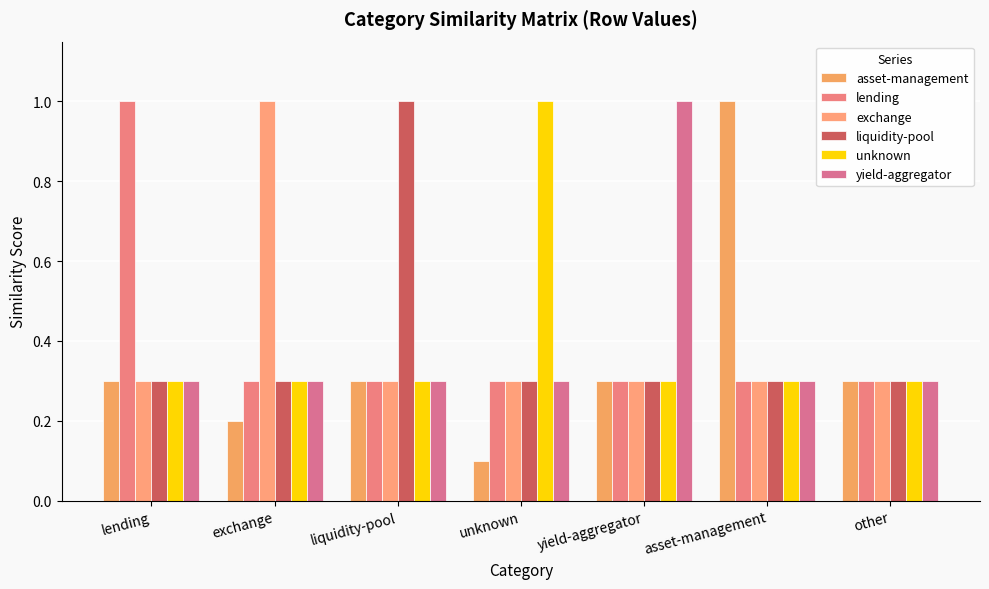

Reading left to right, transcribe all the data shown in this chart.

asset-management: lending=0.3	exchange=0.2	liquidity-pool=0.3	unknown=0.1	yield-aggregator=0.3	asset-management=1.0	other=0.3
lending: lending=1.0	exchange=0.3	liquidity-pool=0.3	unknown=0.3	yield-aggregator=0.3	asset-management=0.3	other=0.3
exchange: lending=0.3	exchange=1.0	liquidity-pool=0.3	unknown=0.3	yield-aggregator=0.3	asset-management=0.3	other=0.3
liquidity-pool: lending=0.3	exchange=0.3	liquidity-pool=1.0	unknown=0.3	yield-aggregator=0.3	asset-management=0.3	other=0.3
unknown: lending=0.3	exchange=0.3	liquidity-pool=0.3	unknown=1.0	yield-aggregator=0.3	asset-management=0.3	other=0.3
yield-aggregator: lending=0.3	exchange=0.3	liquidity-pool=0.3	unknown=0.3	yield-aggregator=1.0	asset-management=0.3	other=0.3